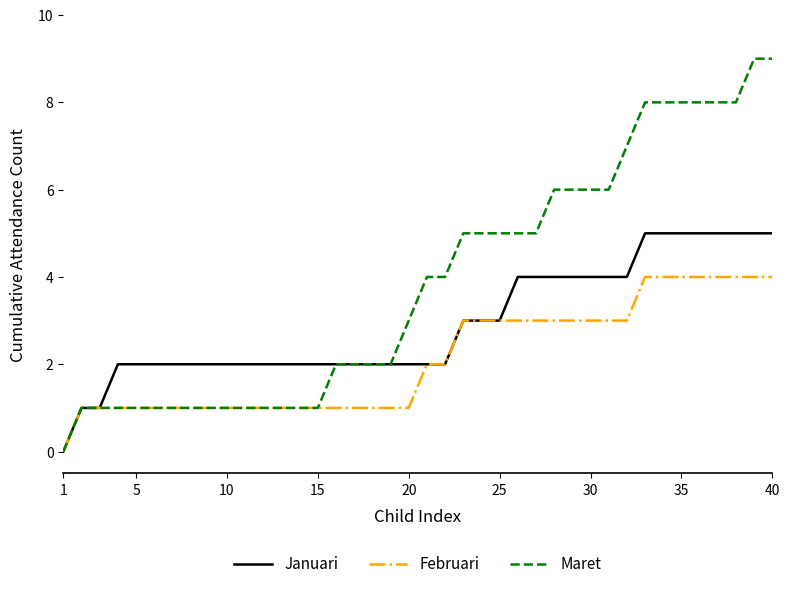

How many values in Februari are above zero?

39